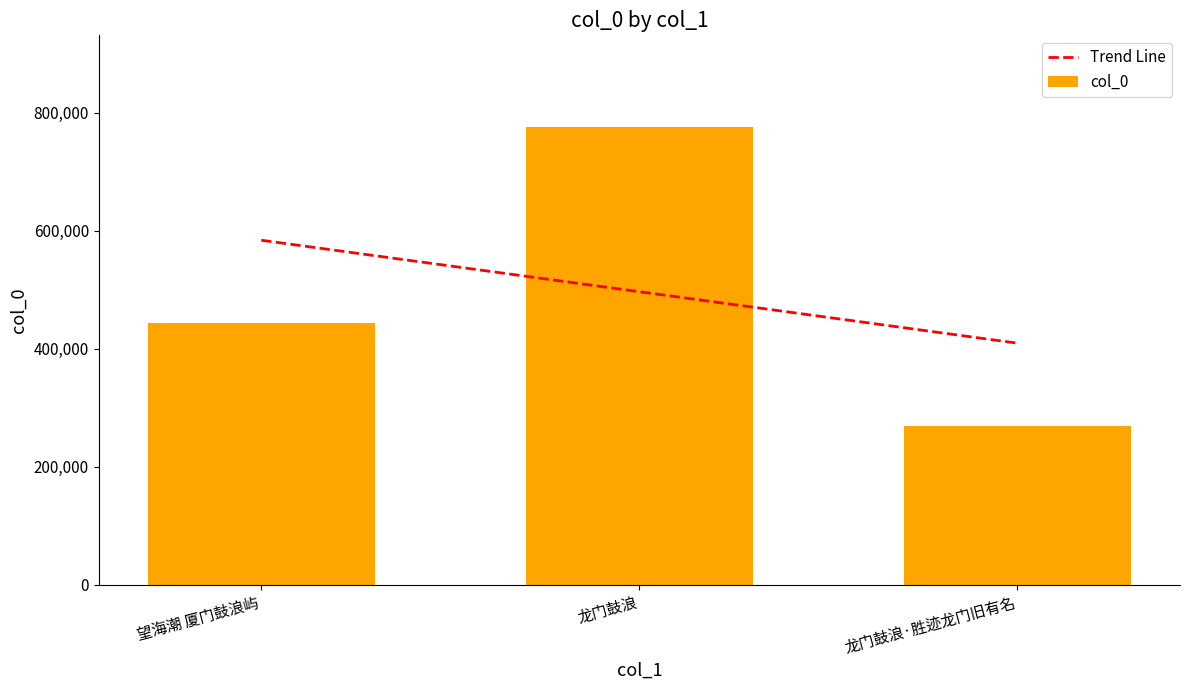

What is the greatest value displayed?

775672